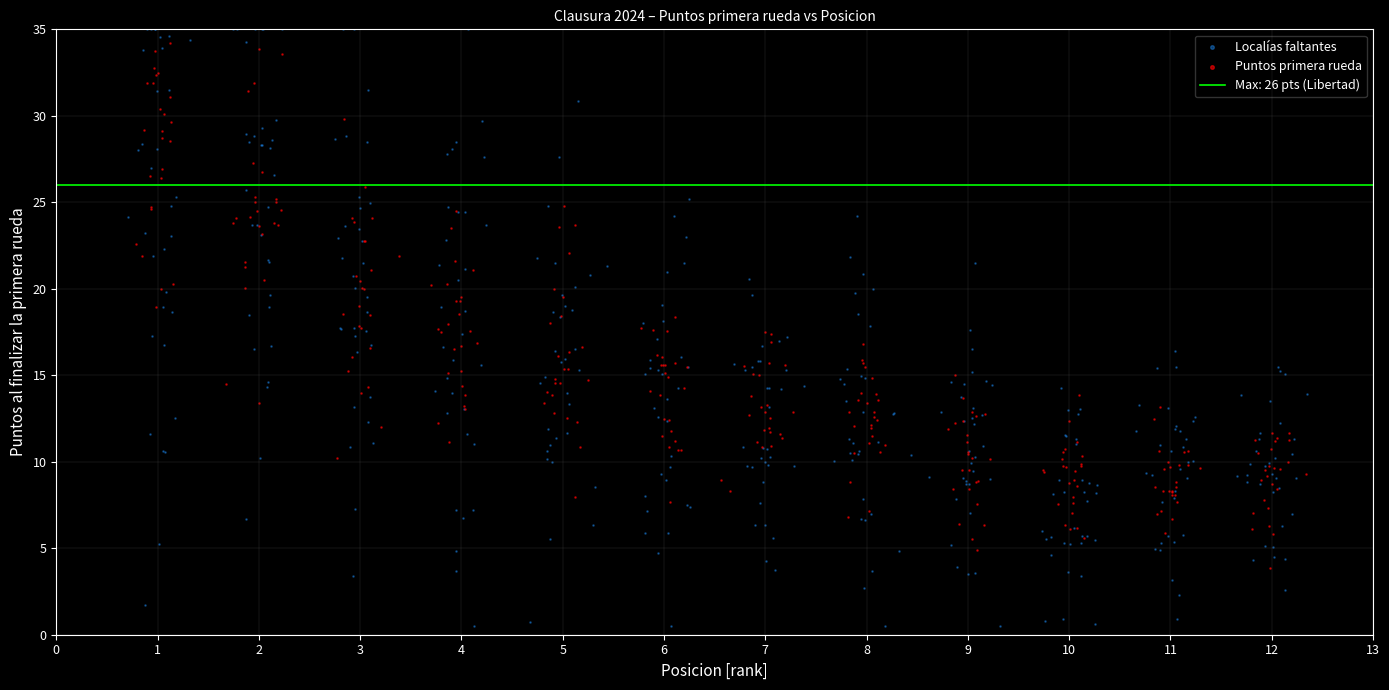

Which series has the largest Y range (max minus min)?

Localías faltantes